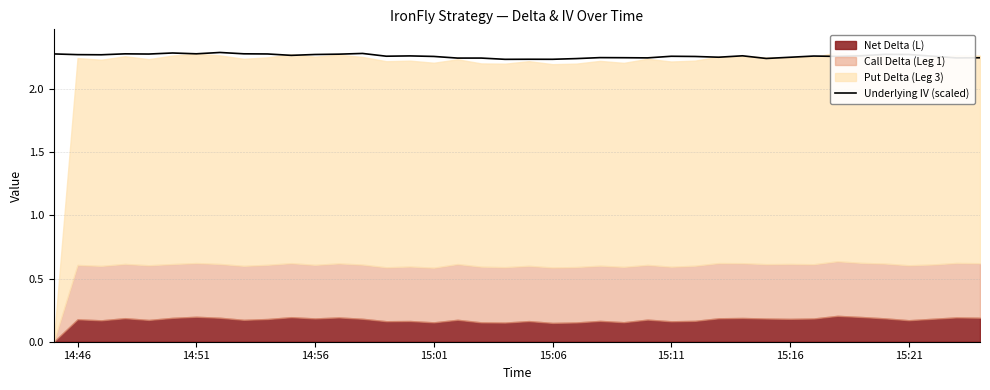

How many values are between 2 and 3?

40